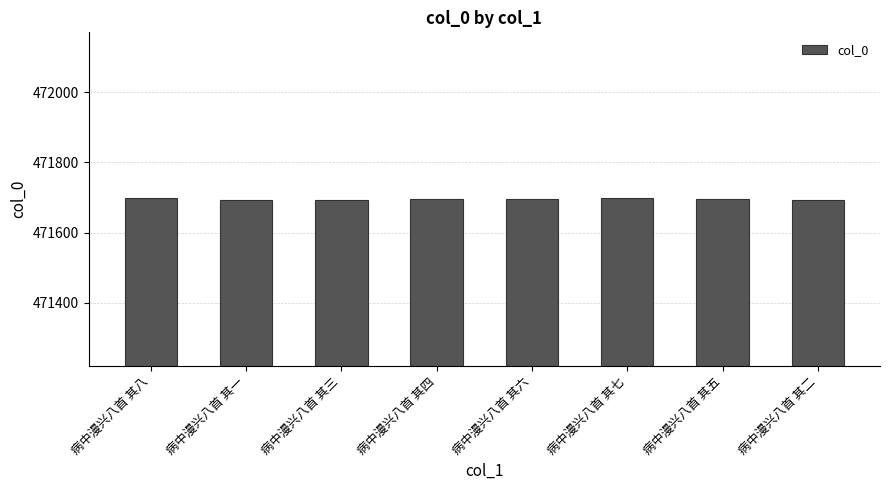

What is the approximate value at 病中漫兴八首 其二?

471693